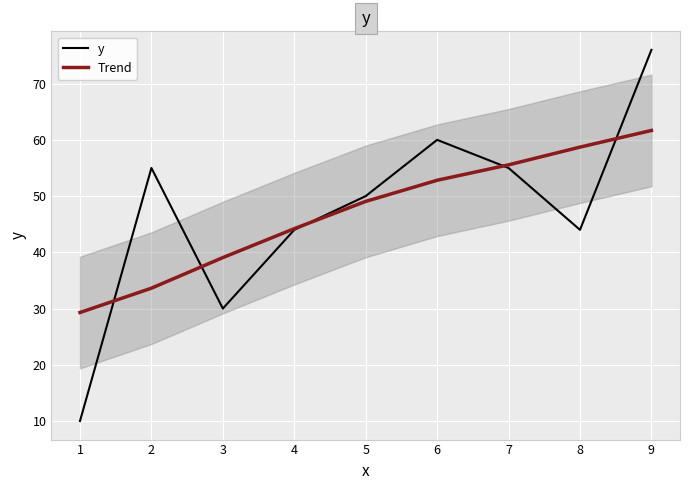

Where does the y series first go above 50?

2